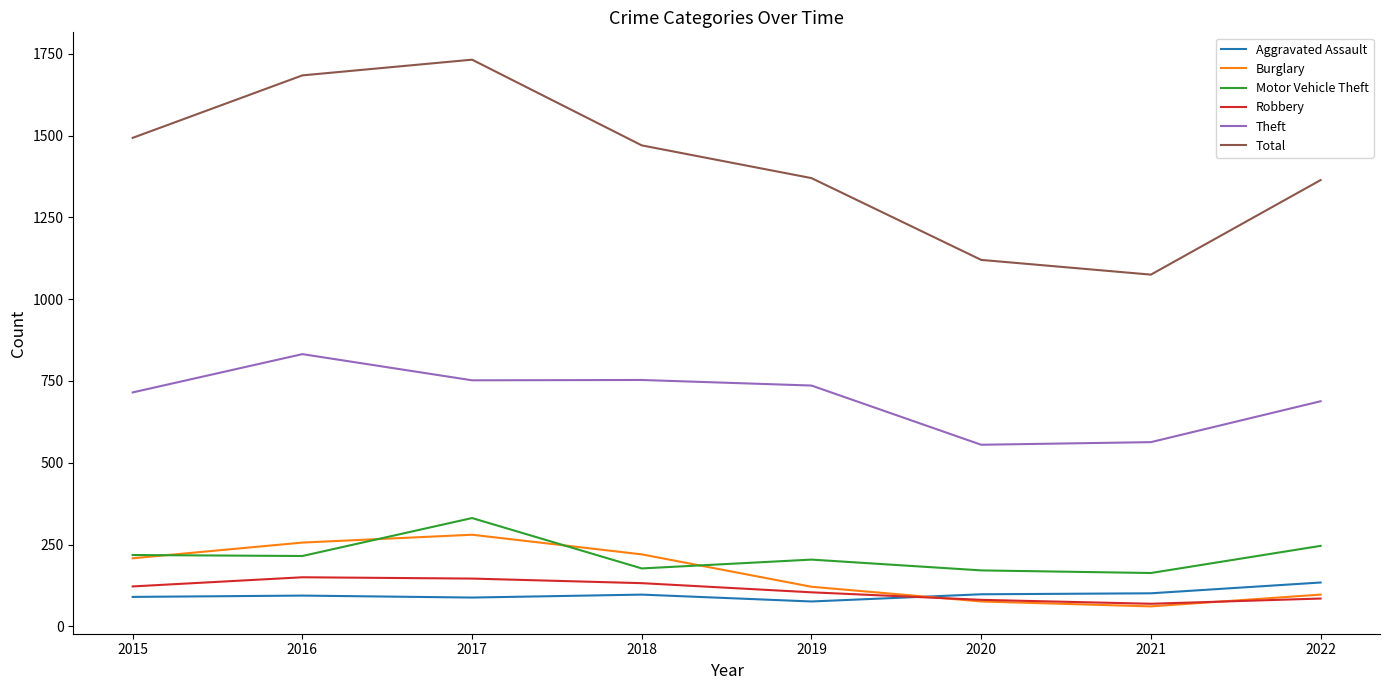

What is the average value of the Aggravated Assault series?

97